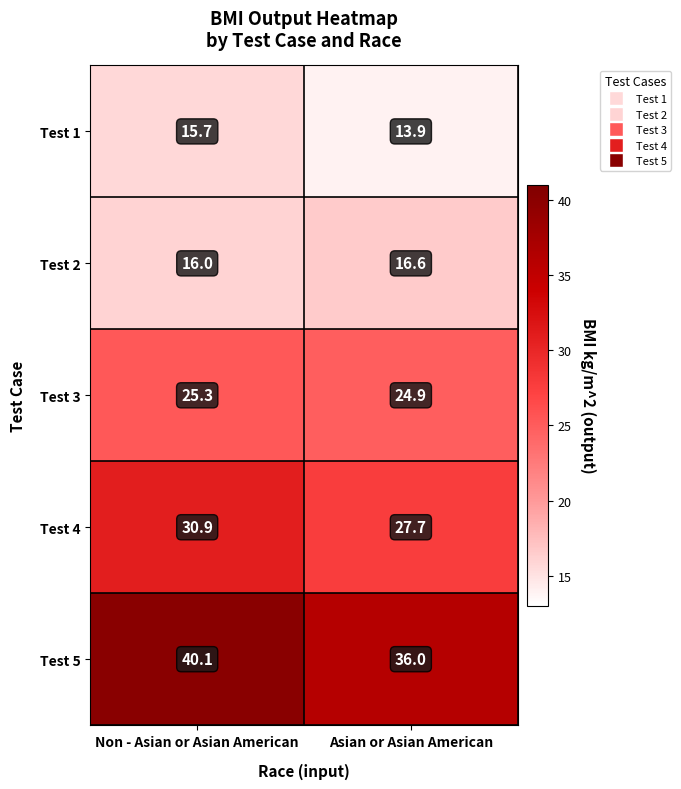

Rank the series at Non - Asian or Asian American from highest to lowest value.

Test 5, Test 4, Test 3, Test 2, Test 1